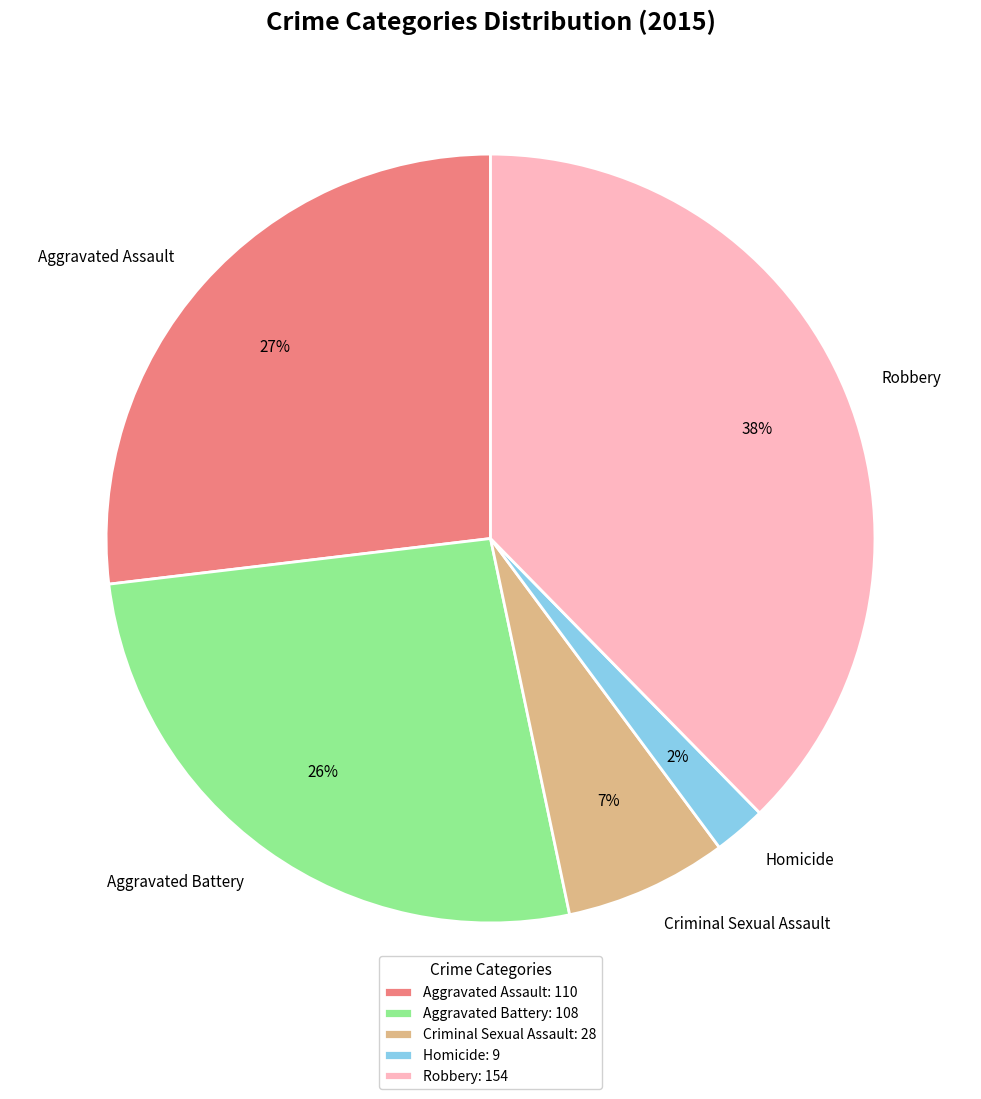

To the nearest percent, what is the average slice percentage?

20%